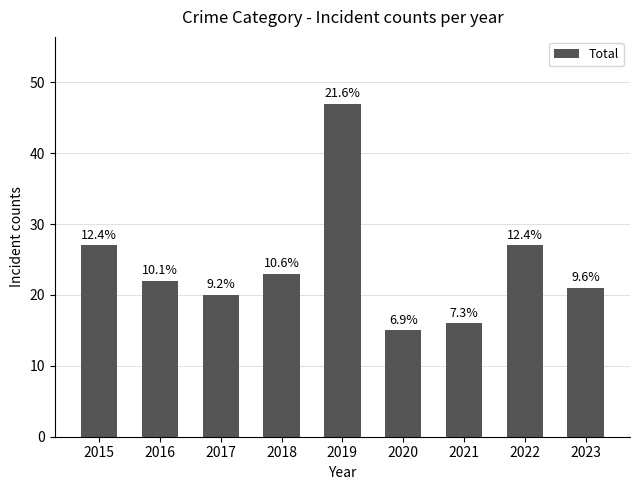

How many bars are there in total?

9